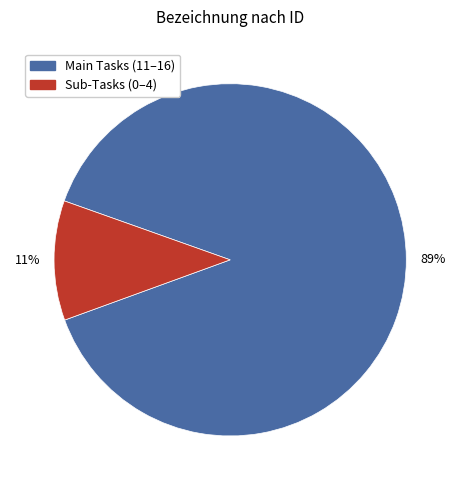

True or false: Main Tasks (11–16) accounts for 89% of the total.

True